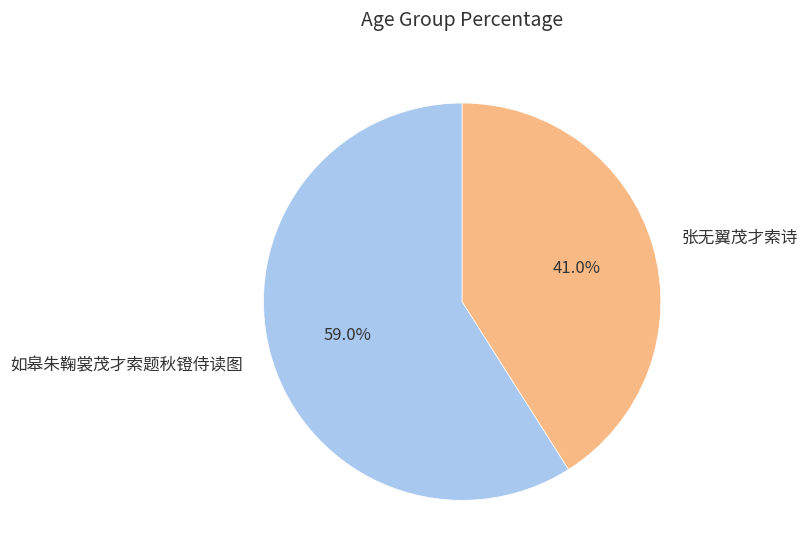

Is 如皋朱鞠裳茂才索题秋镫侍读图 the majority of the pie?

Yes